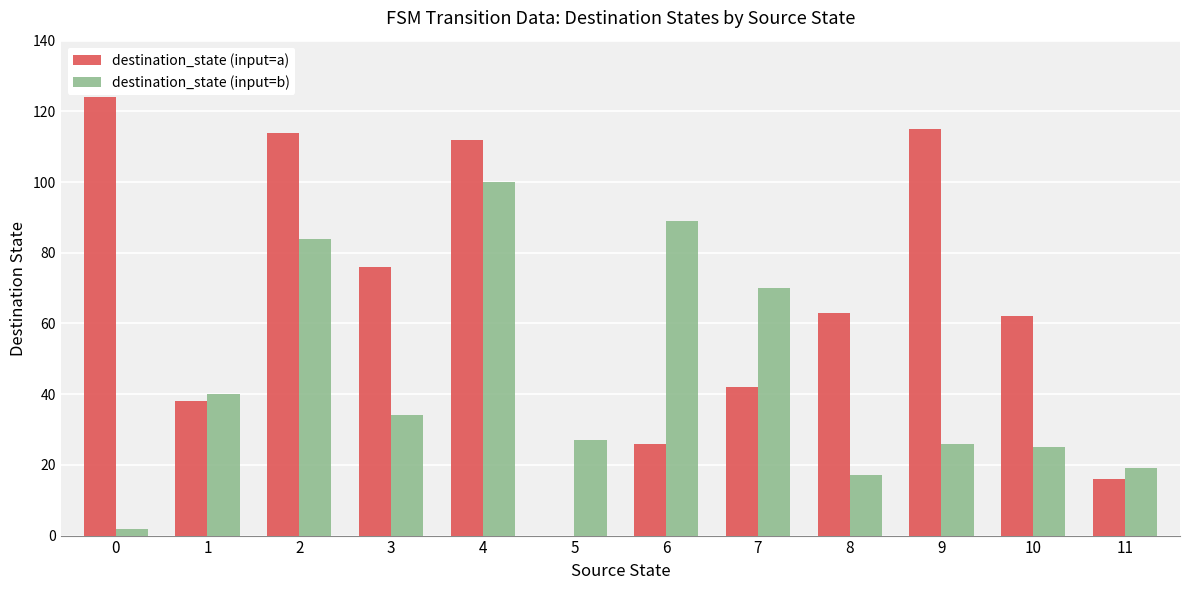

How many data points does each series have?

12